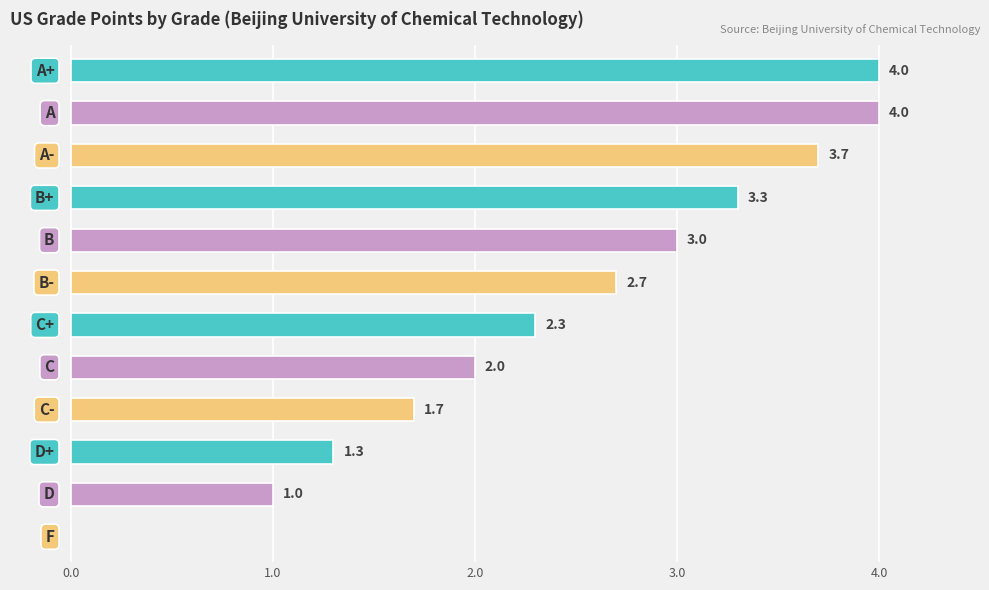

What is the sum of all values?

29.0